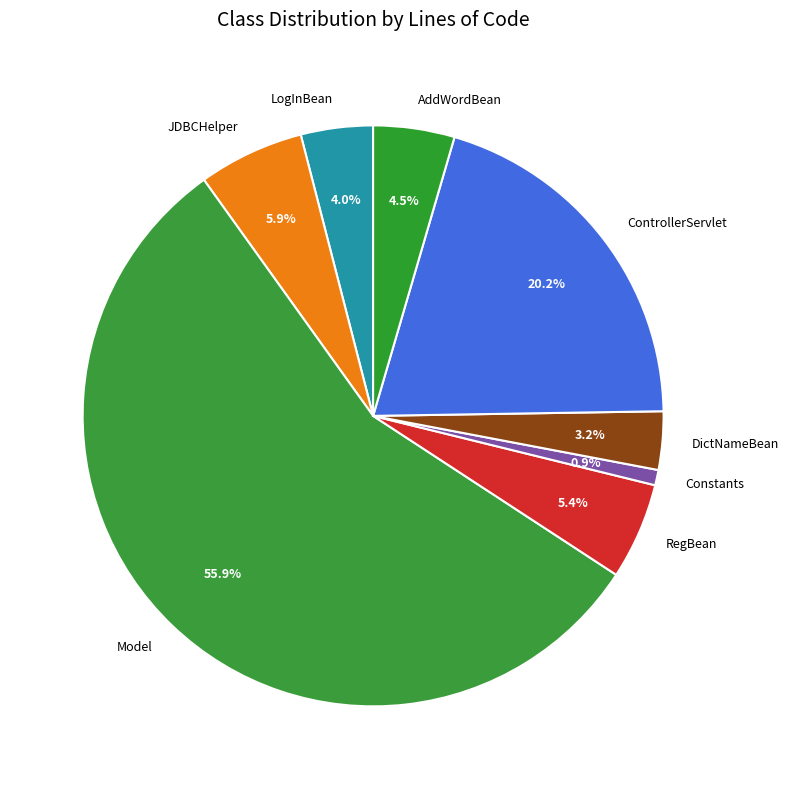

Which slice is the largest?

Model